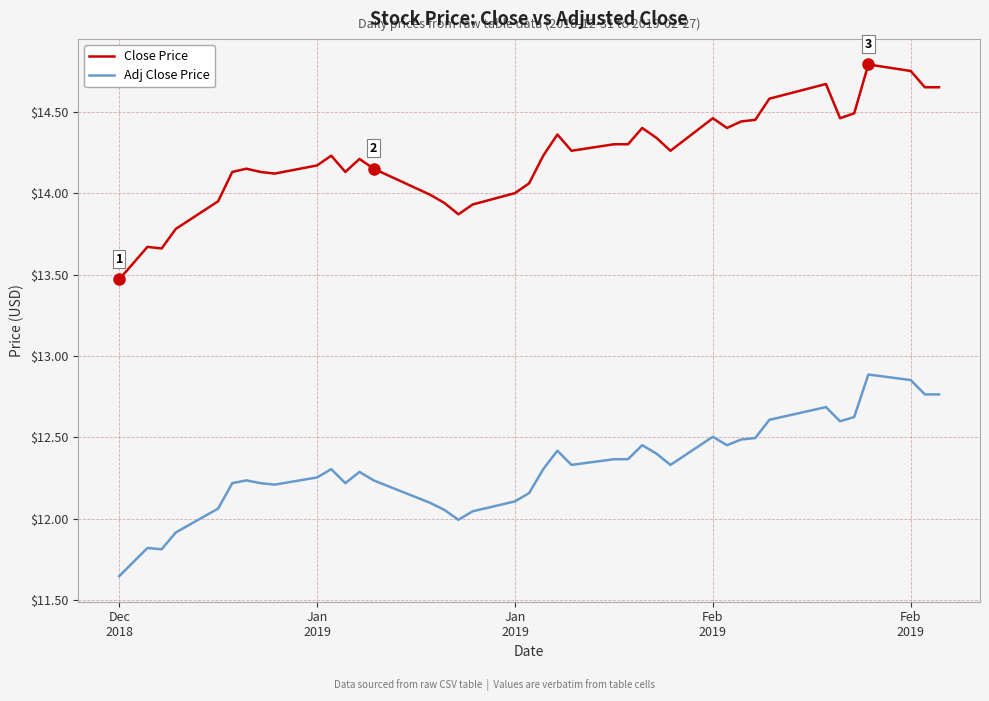

Which series has the largest total across all categories?

Close Price